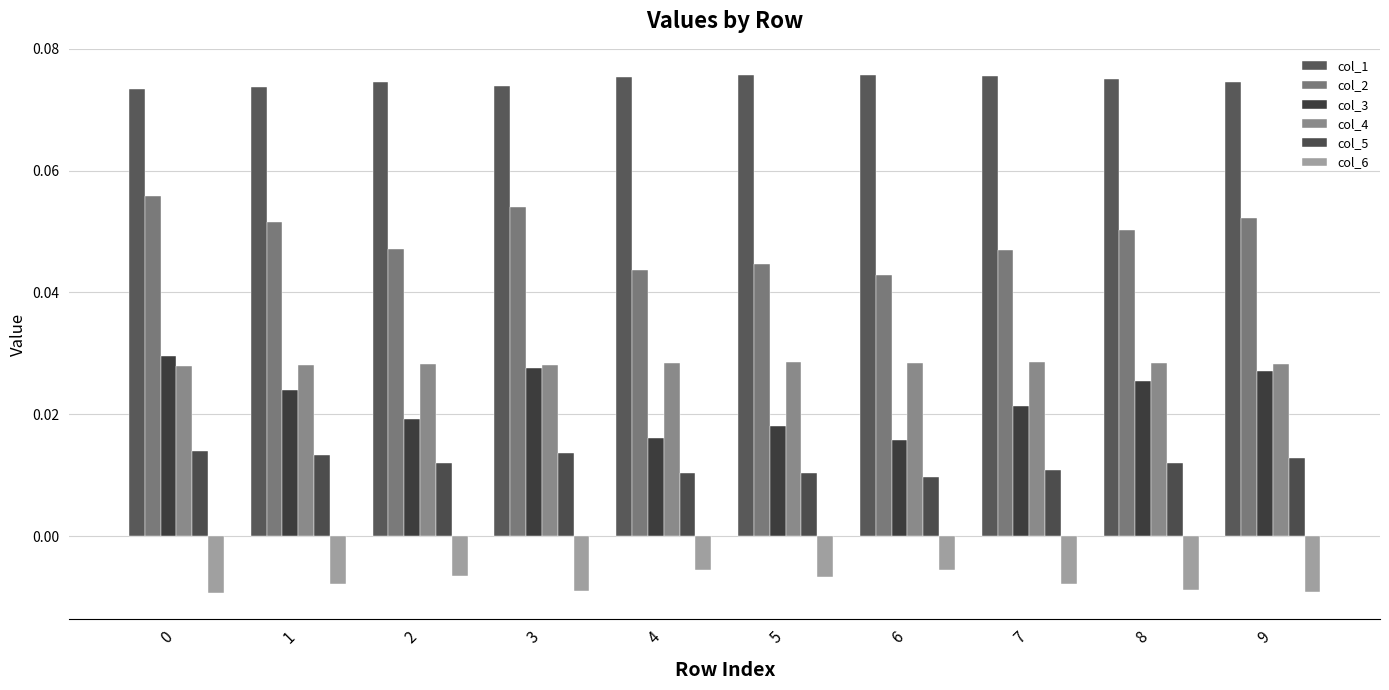

Rank the categories by col_4 value from lowest to highest.

0, 3, 1, 2, 9, 8, 4, 6, 5, 7